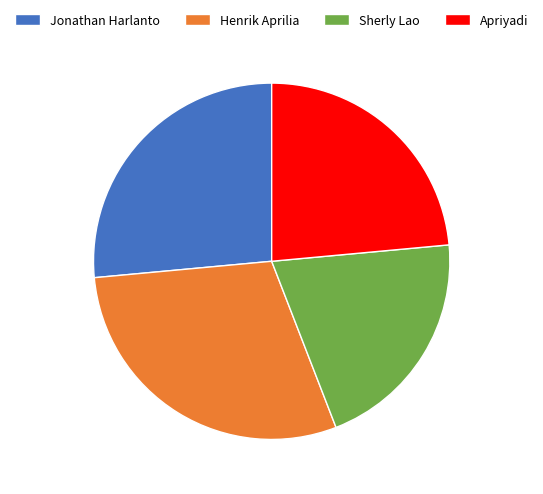

Rank the categories by value from highest to lowest.

Henrik Aprilia, Jonathan Harlanto, Apriyadi, Sherly Lao